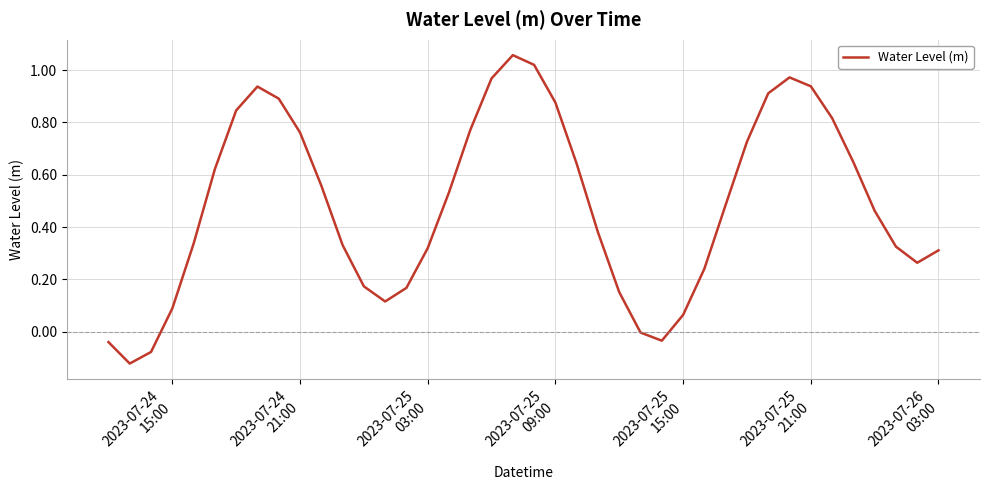

What is the difference between the maximum and minimum values?

1.2